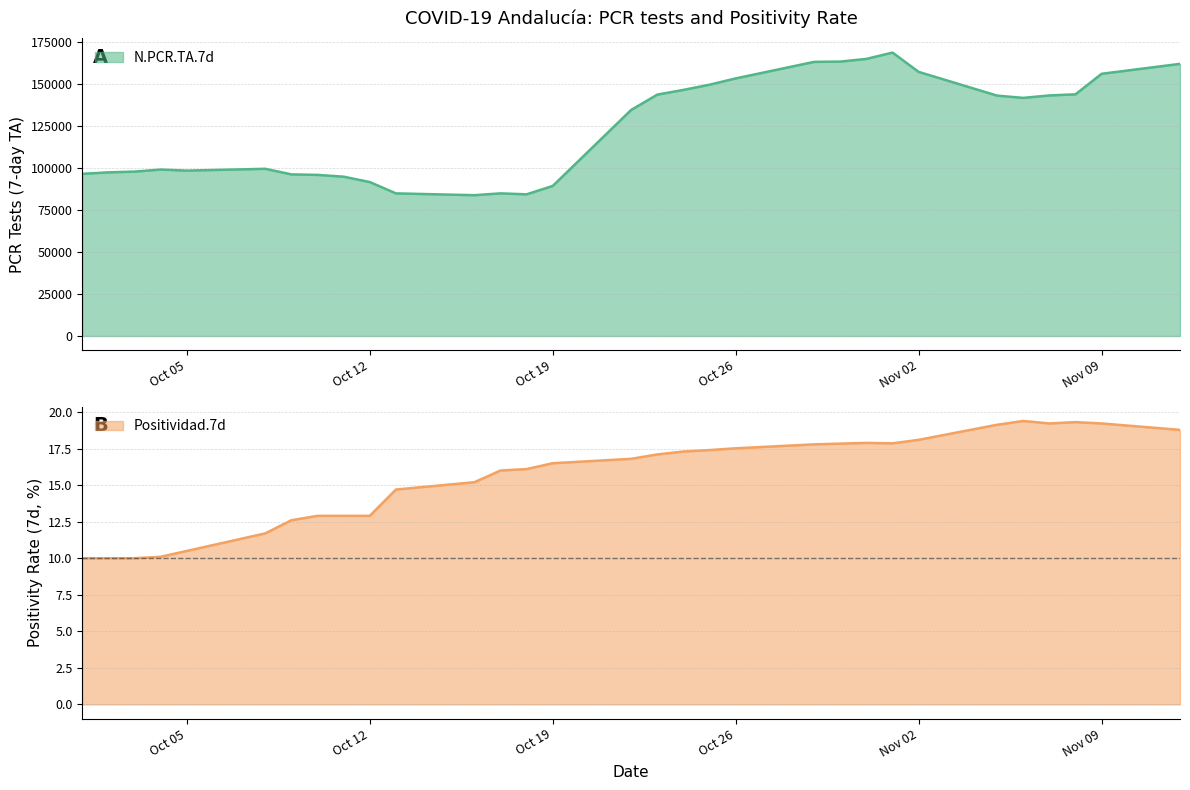

What is the value of the Positividad.7d point at the 15th from the left?

16.5